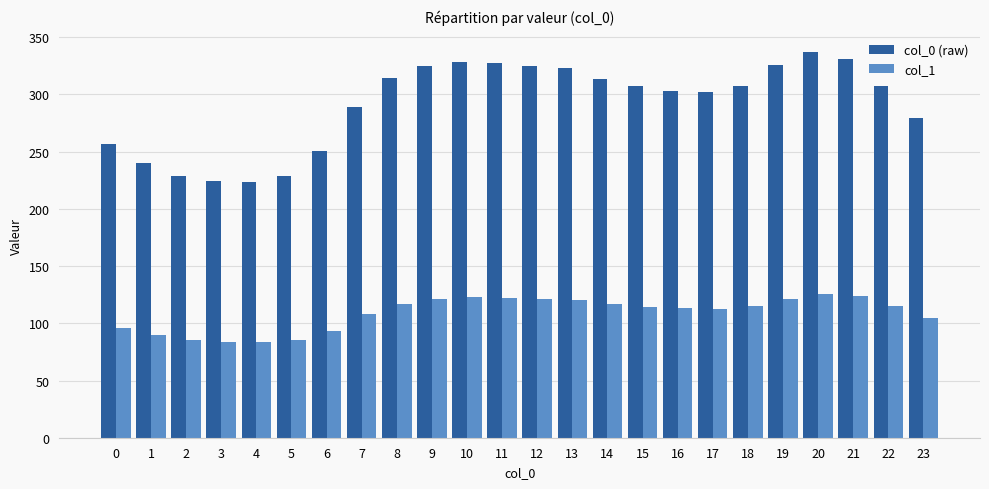

How many bars are there in total?

48